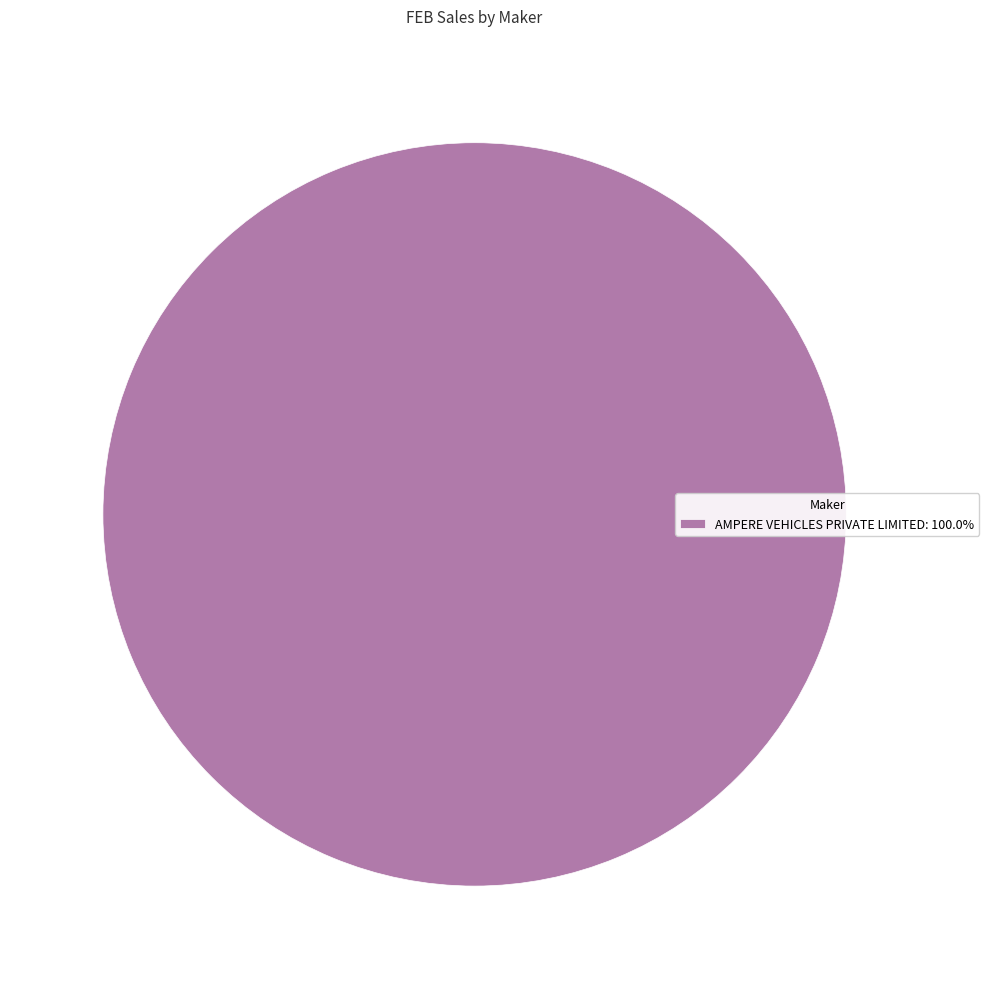

Does any single category account for the majority?

Yes